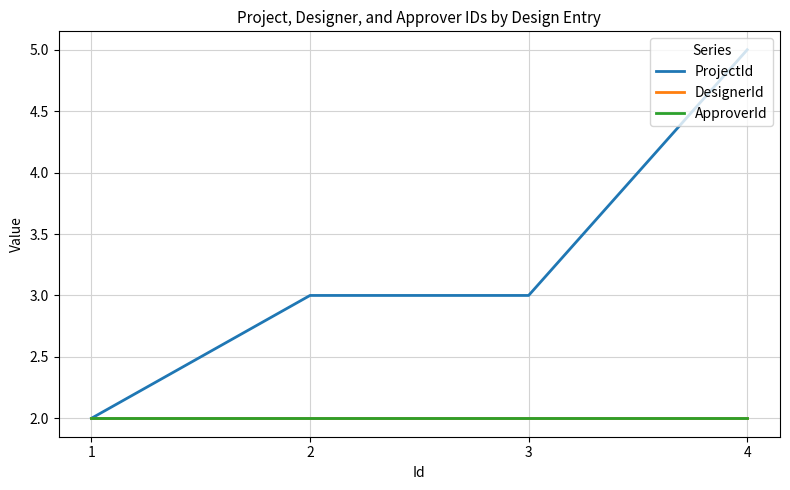

True or false: DesignerId and ApproverId cross at least once.

False